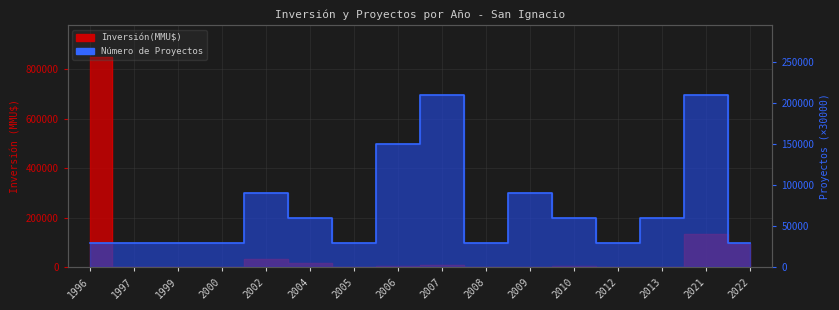

Is the value of Número de Proyectos at 2013 greater than the value of Inversión(MMU$) at 2009?

Yes